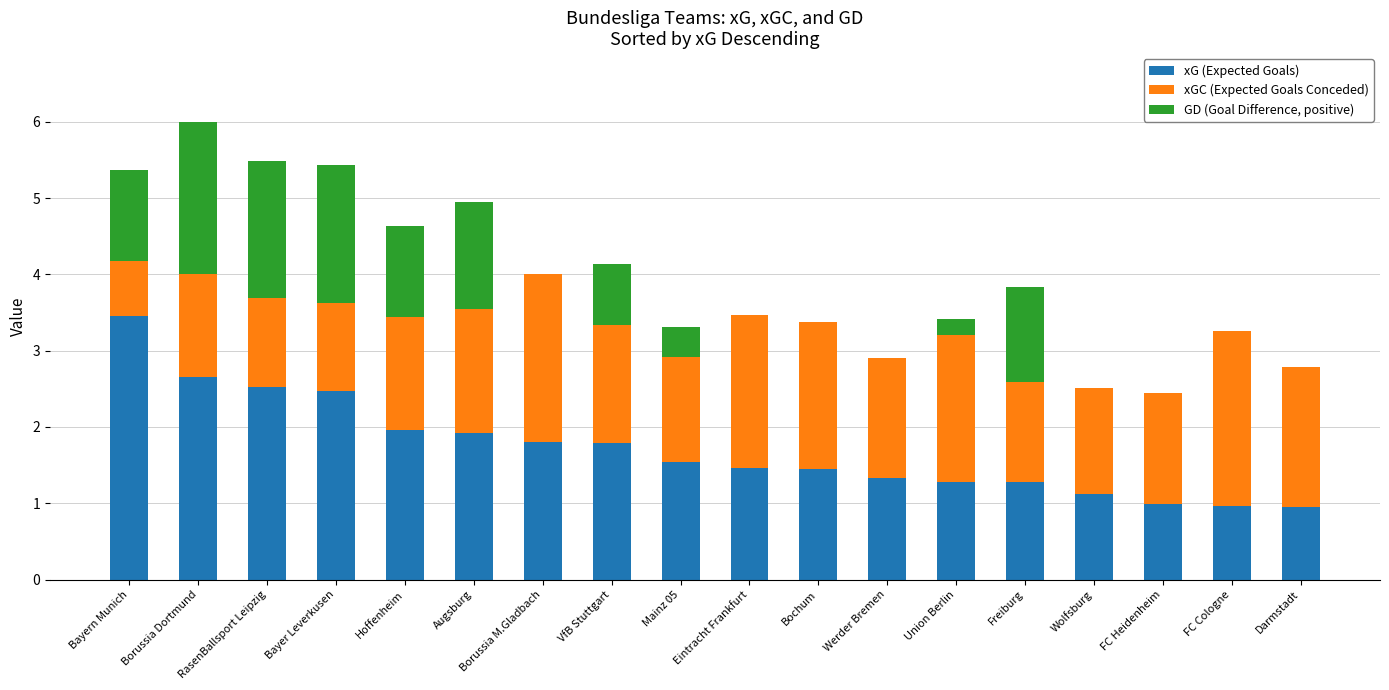

Read the xG (Expected Goals) value at FC Cologne.

1.0